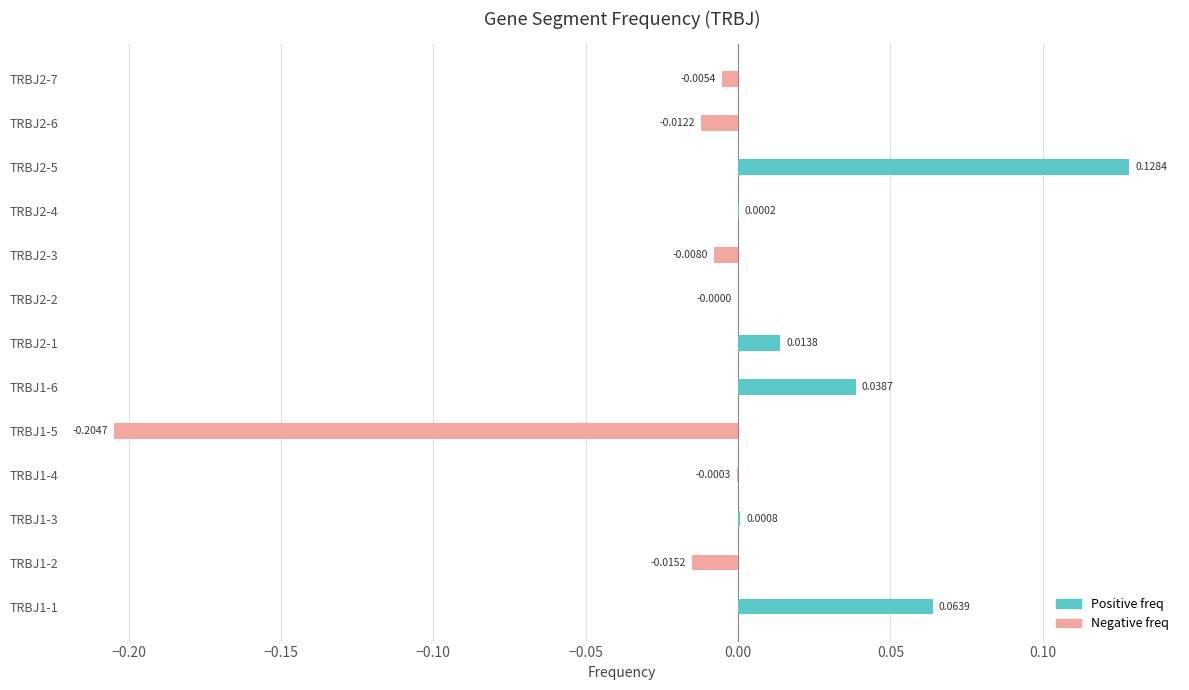

True or false: Positive freq has a value of 0.1 at TRBJ1-6.

False